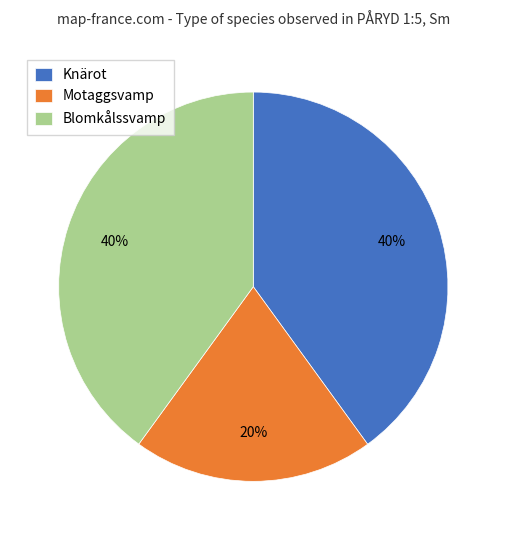

Is the sum of Knärot and Motaggsvamp greater than half?

Yes